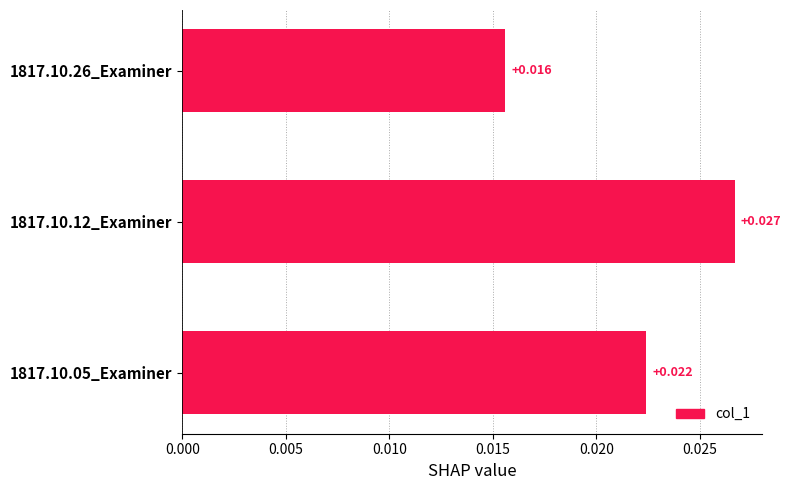

Are the bars horizontal?

Yes